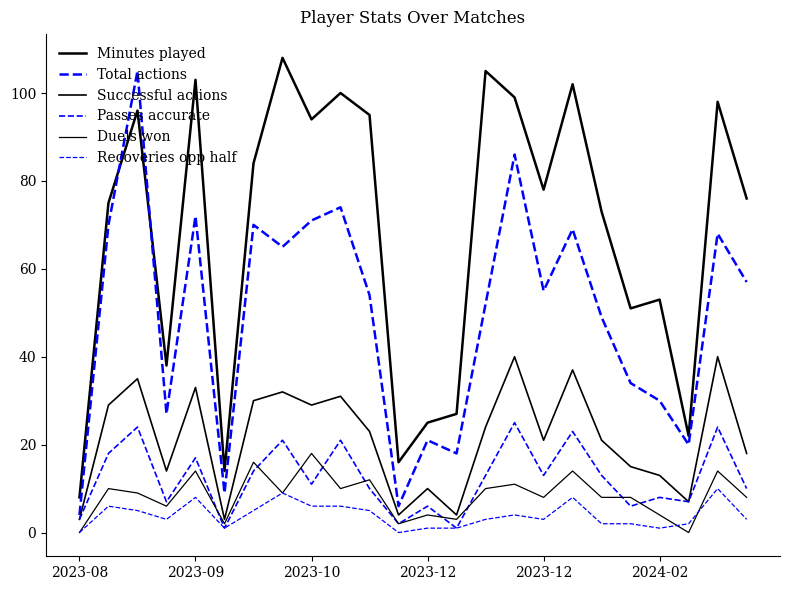

Does the chart display data point markers on the line(s)?

No